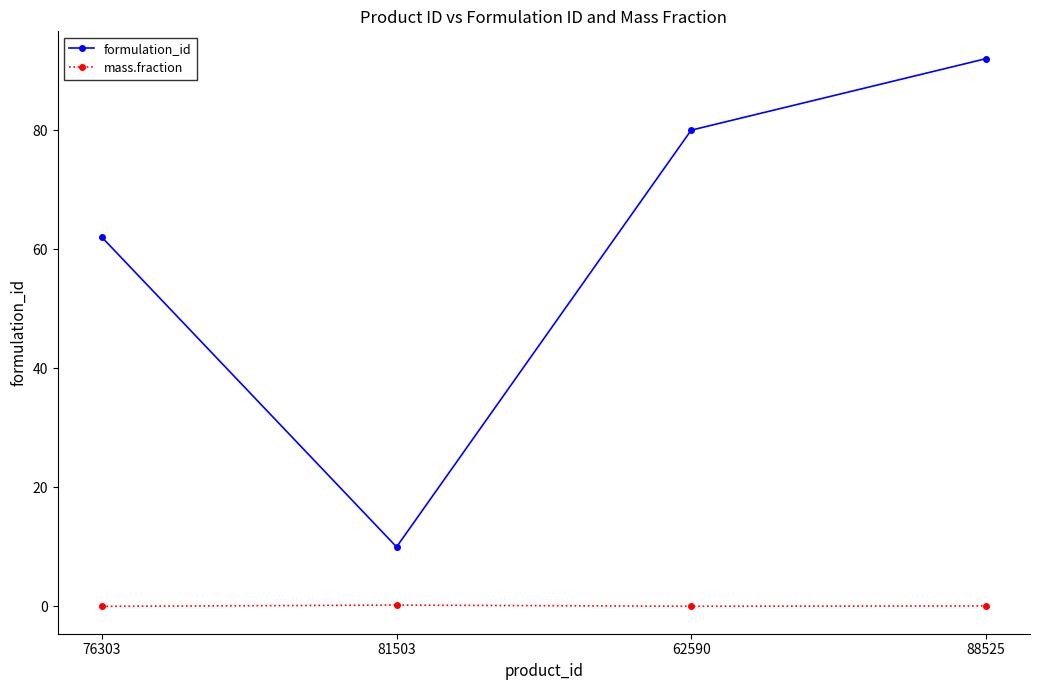

Where is formulation_id nearest to the value 51?

76303